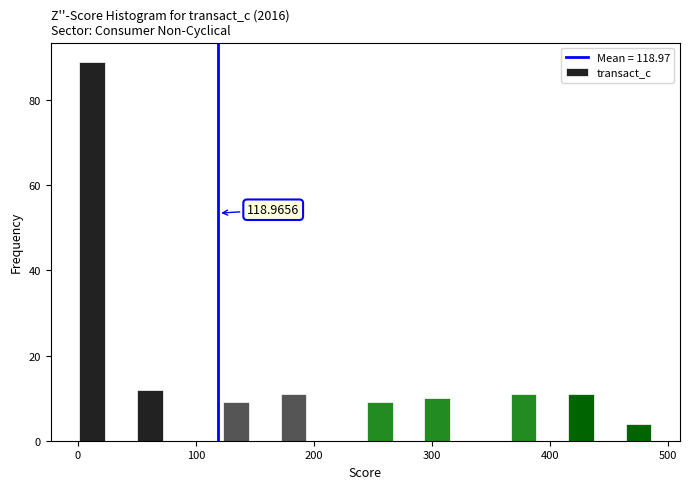

Around what value on the x-axis is the tallest bar? Give the approximate position of its centre, as read against the axis.

10